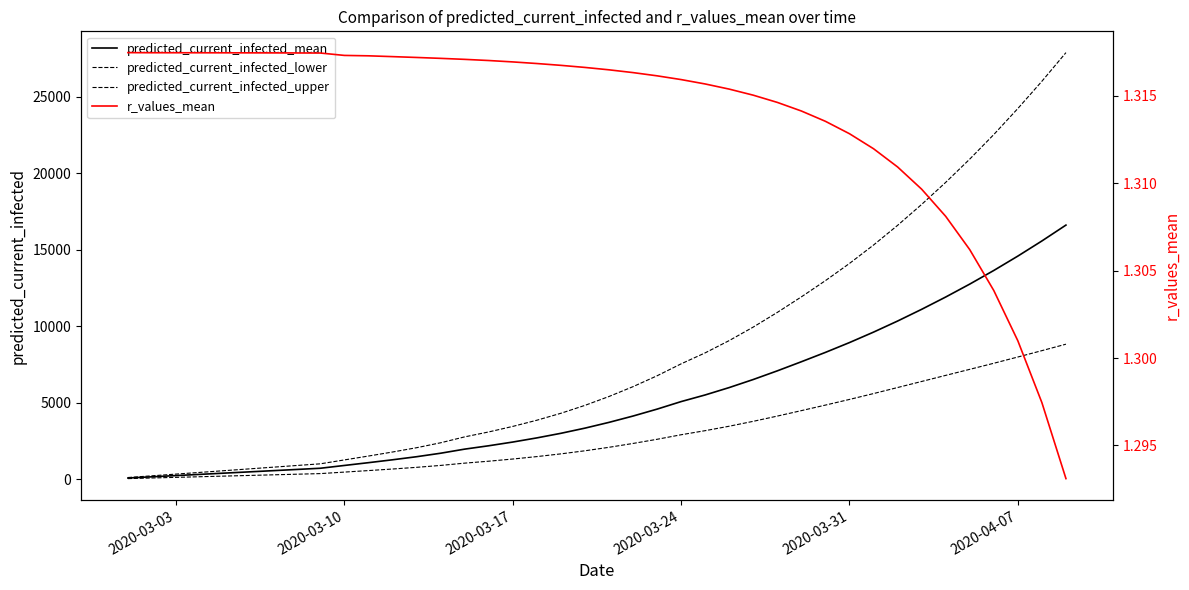

What is the average value of the predicted_current_infected_mean series?

5233